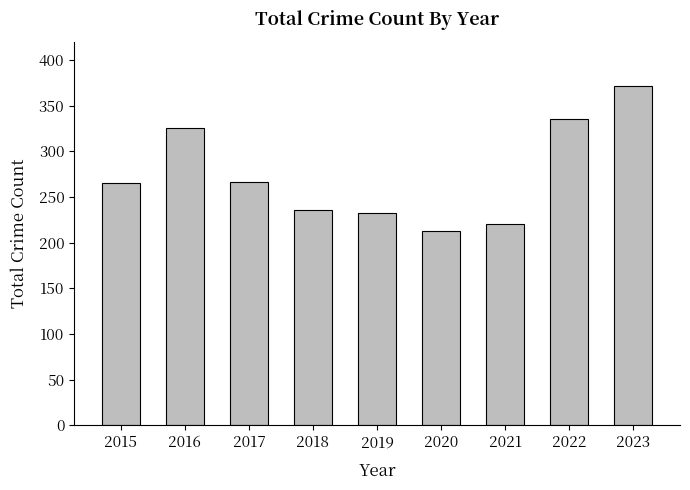

What is the value of the 2nd bar from the left?

325